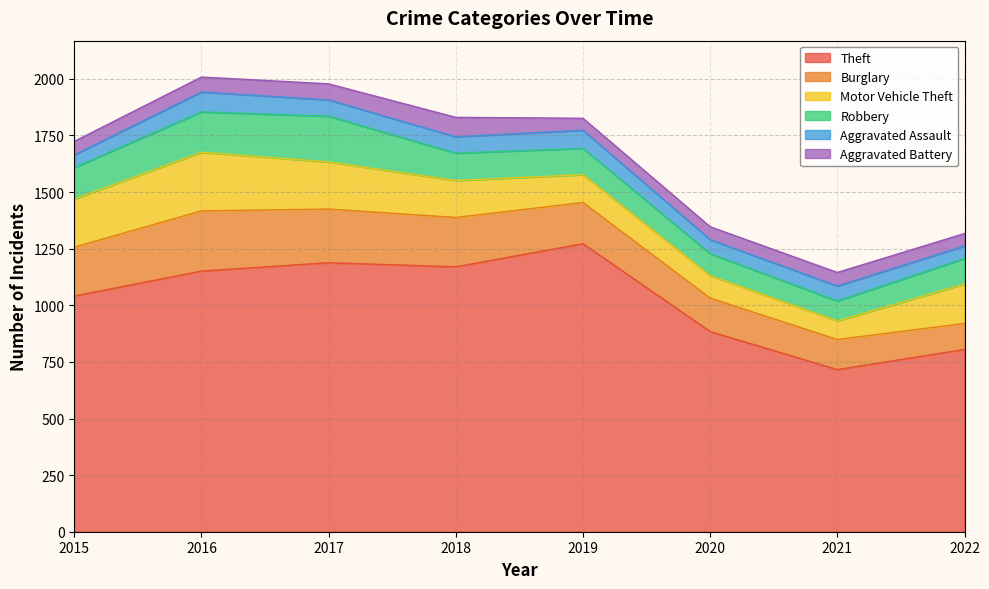

Reading left to right, list all the values displayed in this chart.

Theft: 1041	1151	1188	1170	1272	884	716	805
Burglary: 216	266	237	218	182	148	133	115
Motor Vehicle Theft: 212	259	208	163	123	99	82	174
Robbery: 139	178	202	121	116	97	88	113
Aggravated Assault: 56	88	72	72	80	62	66	55
Aggravated Battery: 60	66	71	86	53	57	60	55